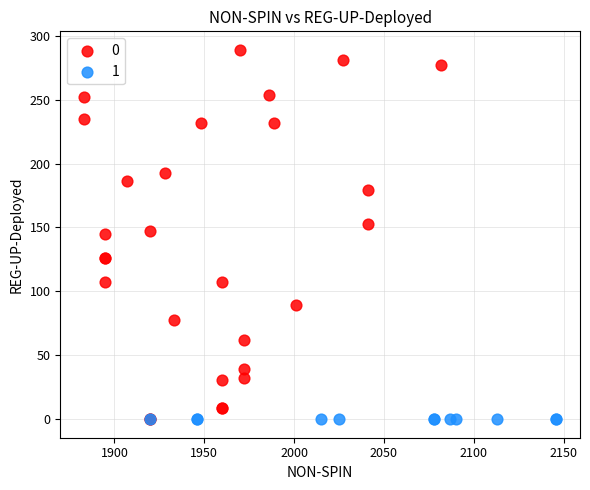

What are all the series names shown in the legend?

0, 1